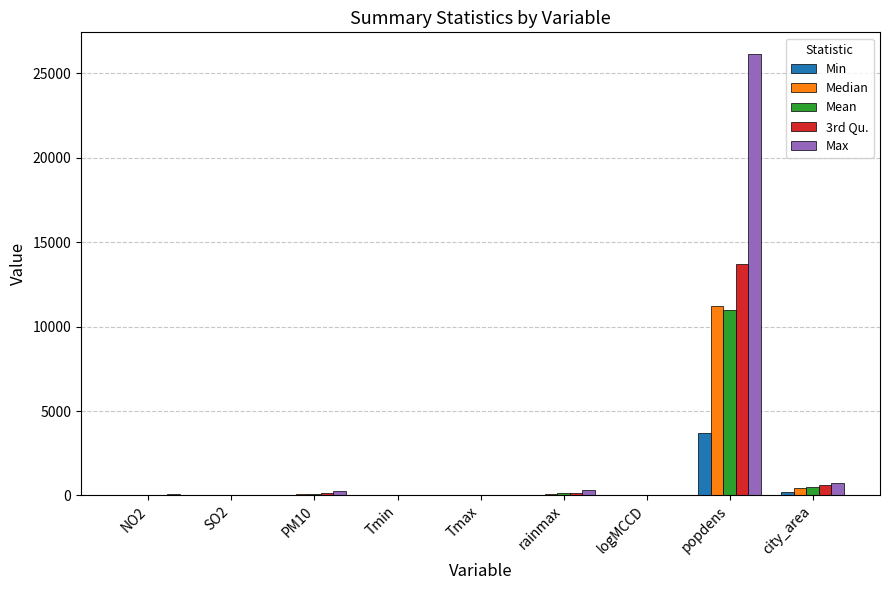

The Mean series shows 7.9 at logMCCD. True or false?

True